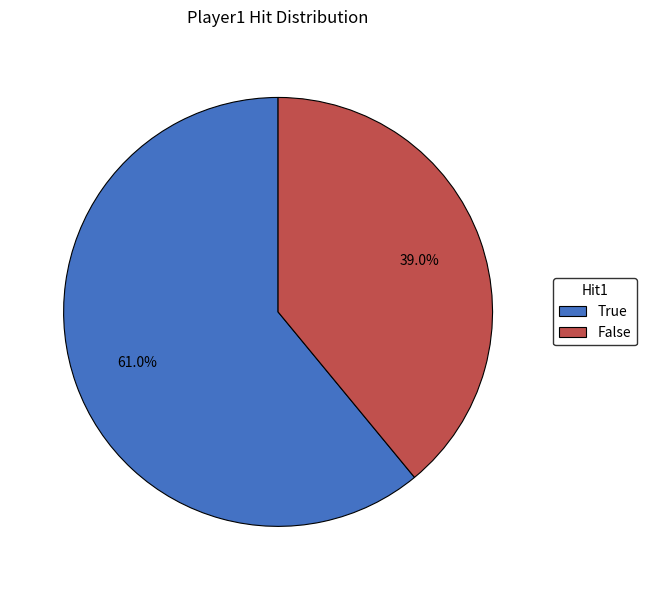

To the nearest percent, what percentage of the pie is True?

61%